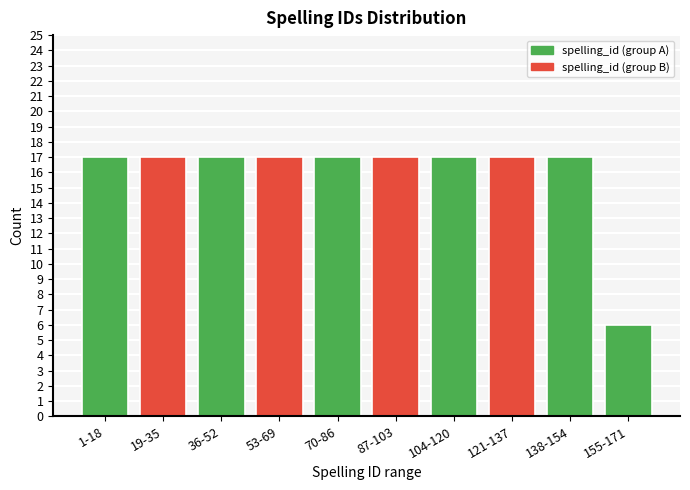

Reading left to right, list all the values displayed in this chart.

1-18=17	19-35=17	36-52=17	53-69=17	70-86=17	87-103=17	104-120=17	121-137=17	138-154=17	155-171=6